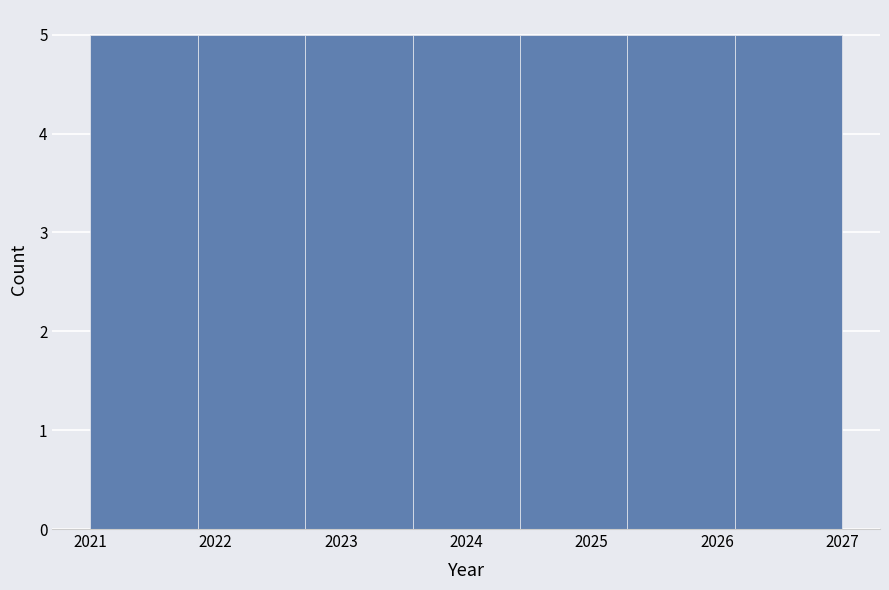

Reading left to right, list every bar in this chart as the range it spans on the x-axis followed by its height. Neither the bar edges nor the heights are printed on the chart, so give them approximately, as read against the axes.

2021.0 to 2021.9: 5
2021.9 to 2022.7: 5
2022.7 to 2023.6: 5
2023.6 to 2024.4: 5
2024.4 to 2025.3: 5
2025.3 to 2026.1: 5
2026.1 to 2027.0: 5